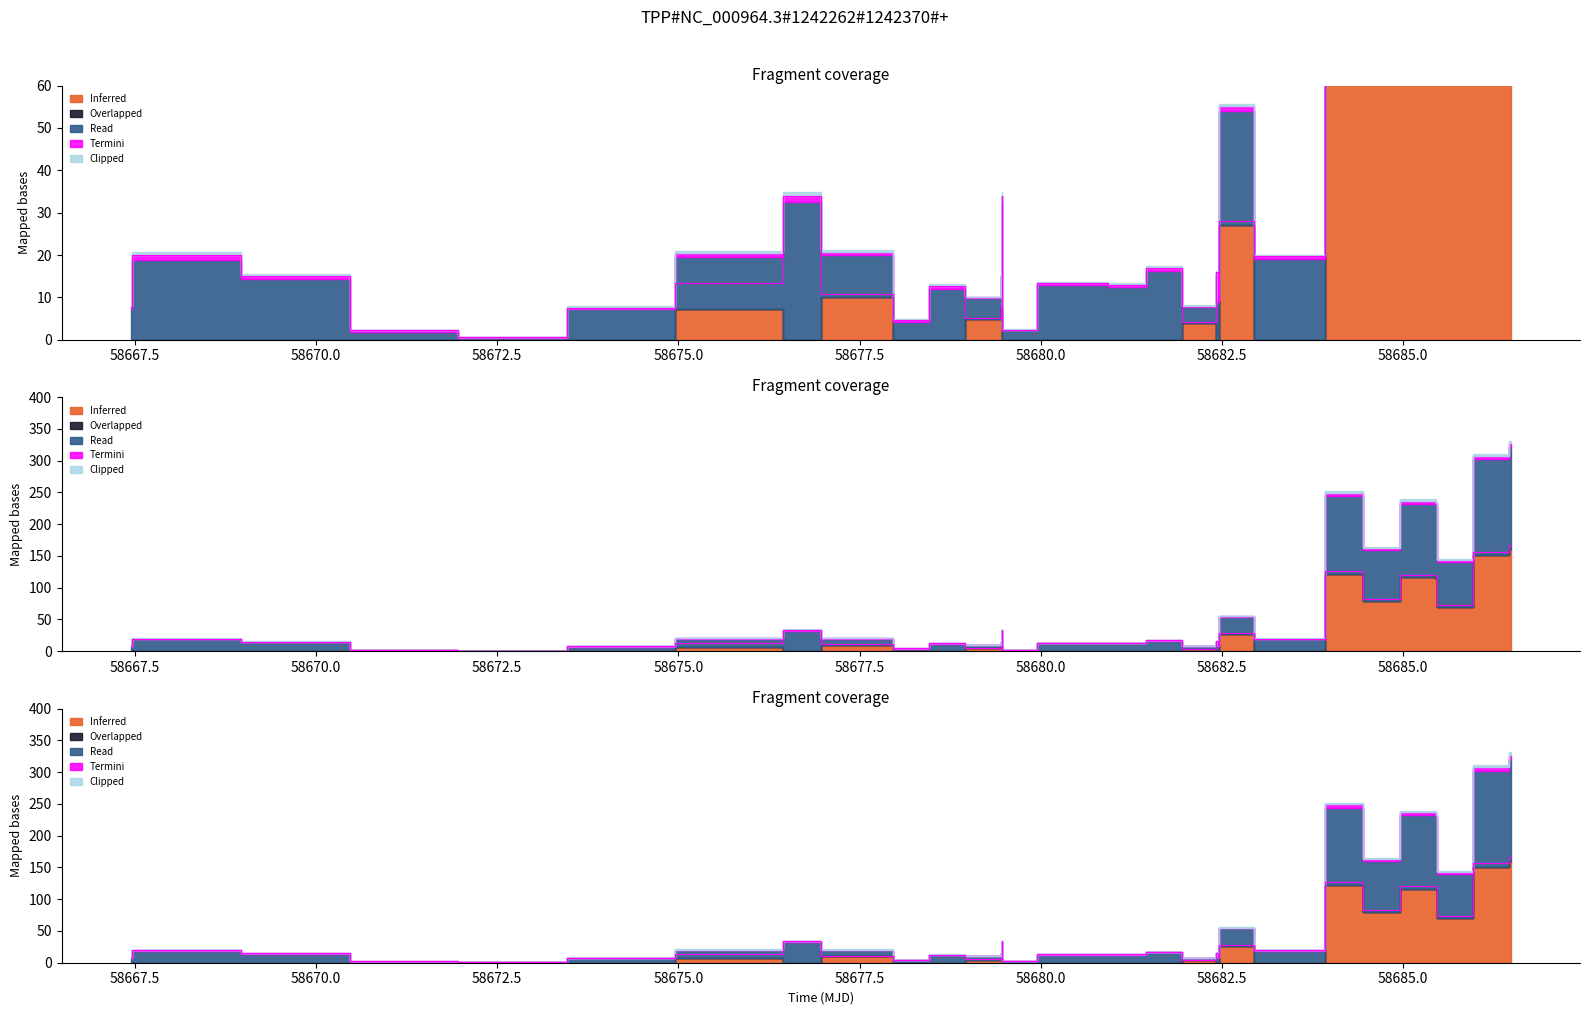

In Read, how many points are lower than both neighbors (excluding endpoints)?

10